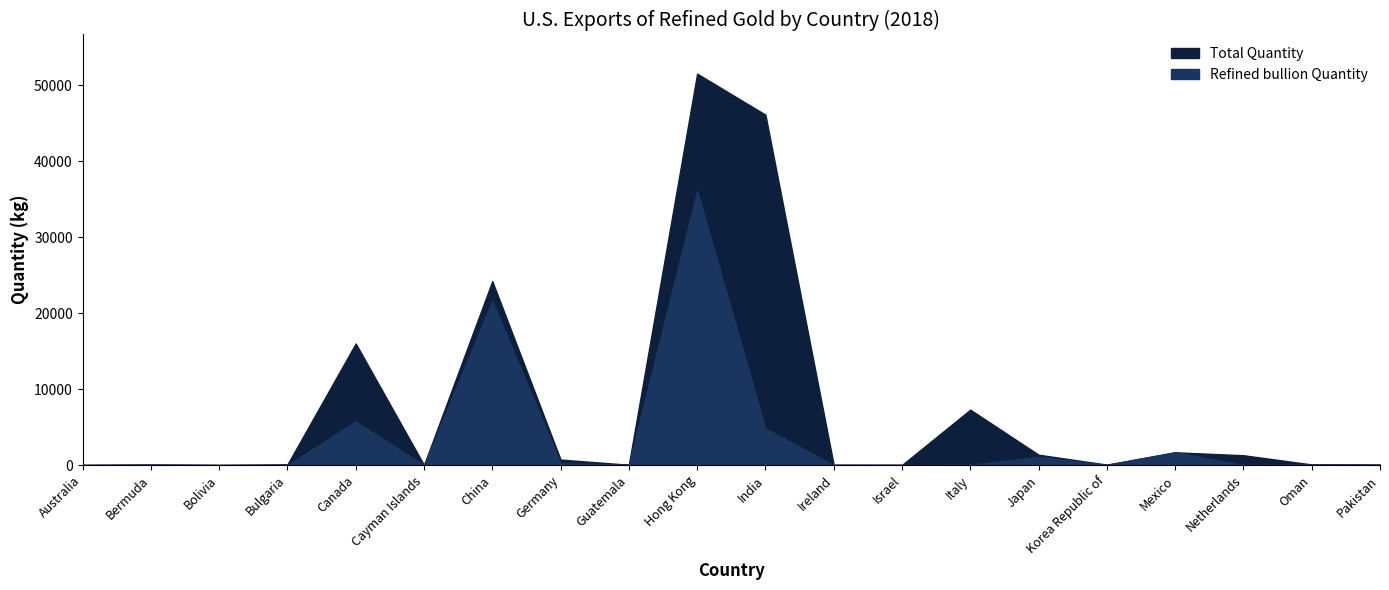

What are all the series names shown in the legend?

Refined bullion Quantity, Total Quantity